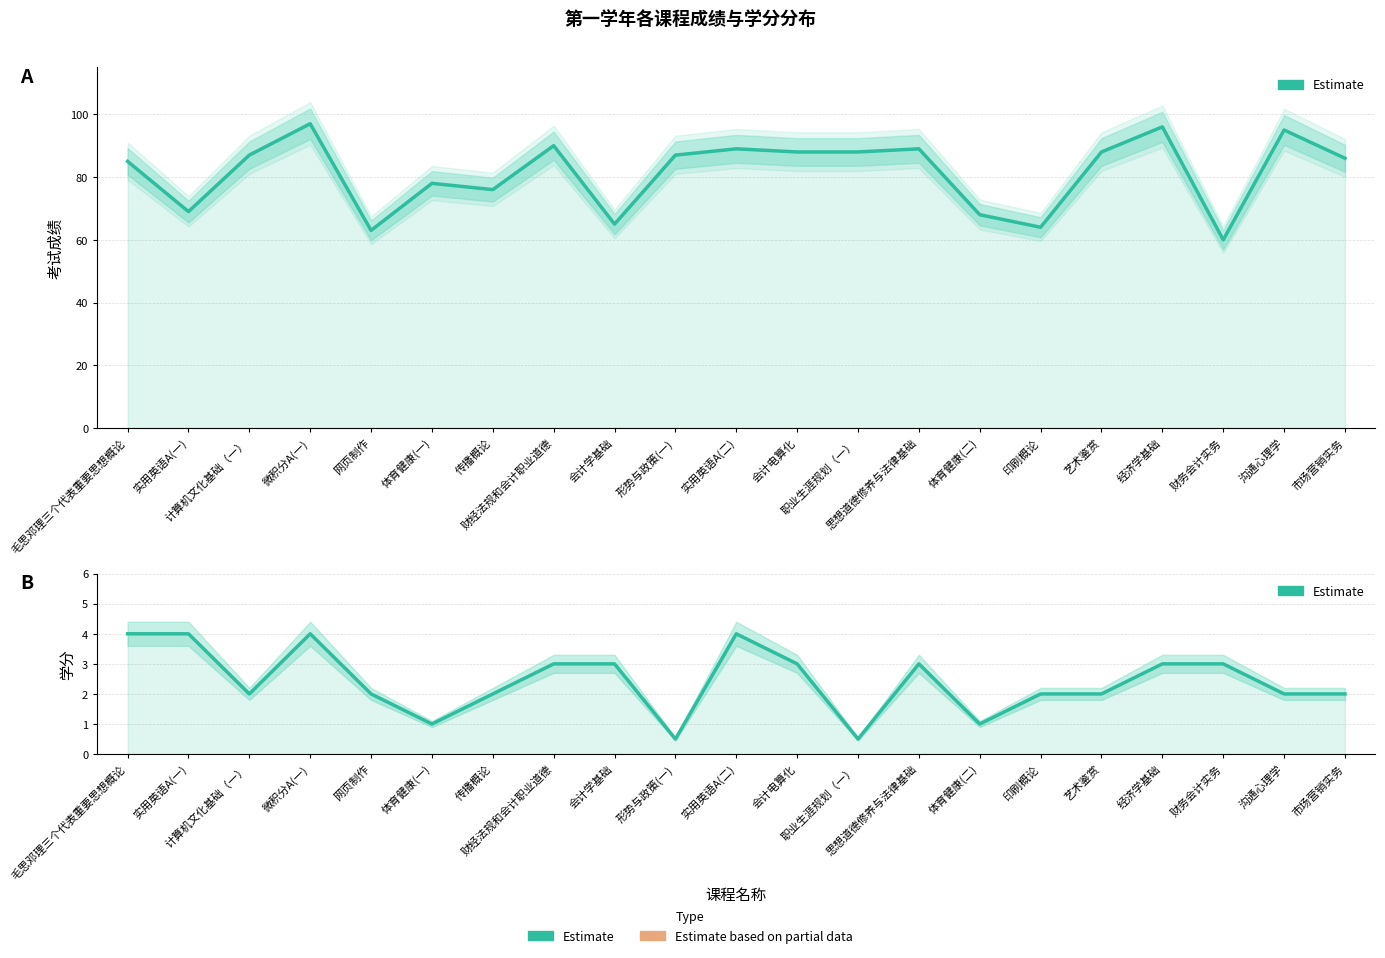

True or false: 第一学年学分 (Estimate) and 第一学年成绩 (Estimate) cross at least once.

False